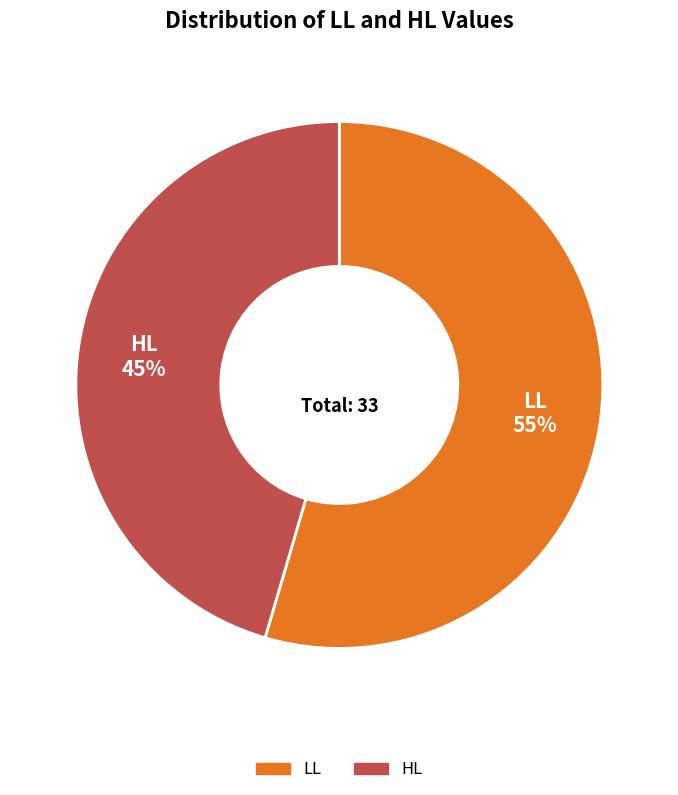

To the nearest percent, what is the combined percentage of HL and LL?

100%